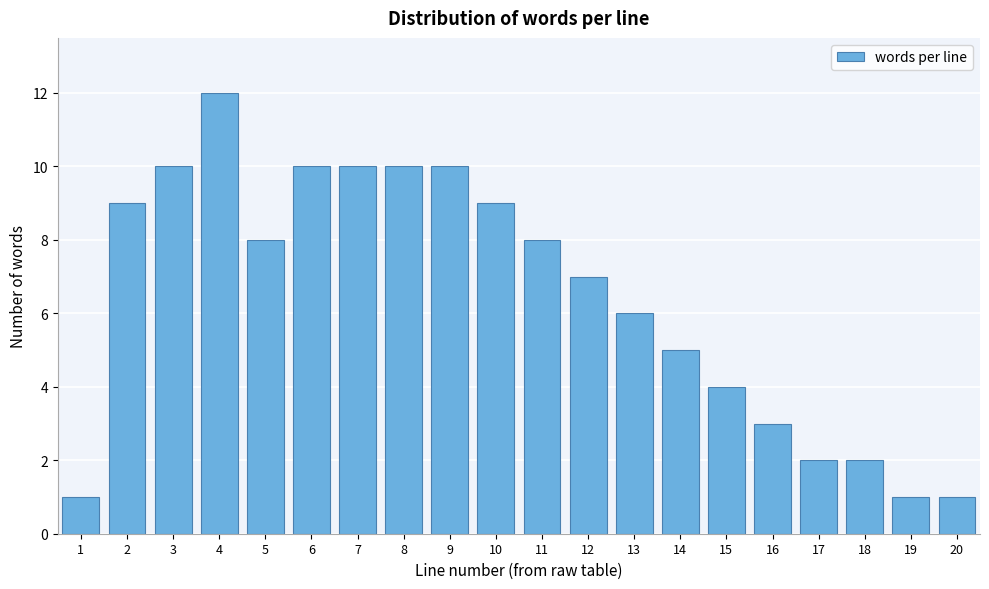

Reading left to right, transcribe all the data shown in this chart.

1=1	2=9	3=10	4=12	5=8	6=10	7=10	8=10	9=10	10=9	11=8	12=7	13=6	14=5	15=4	16=3	17=2	18=2	19=1	20=1